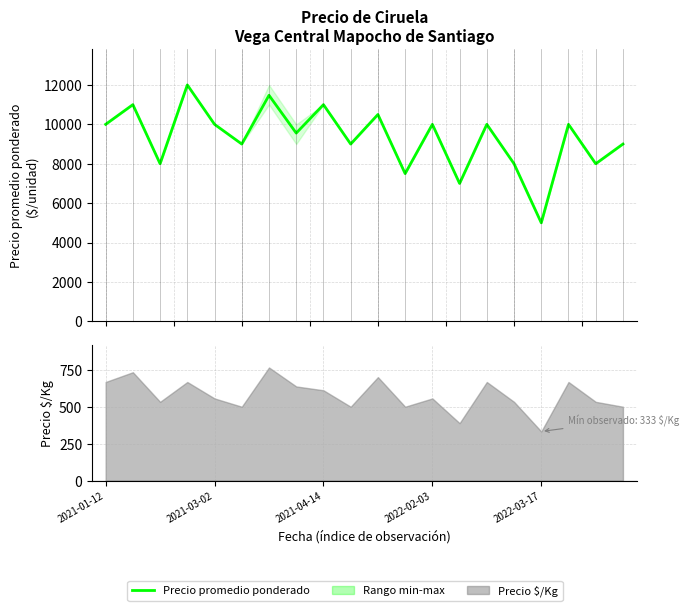

How many data points are less than 10000?

10